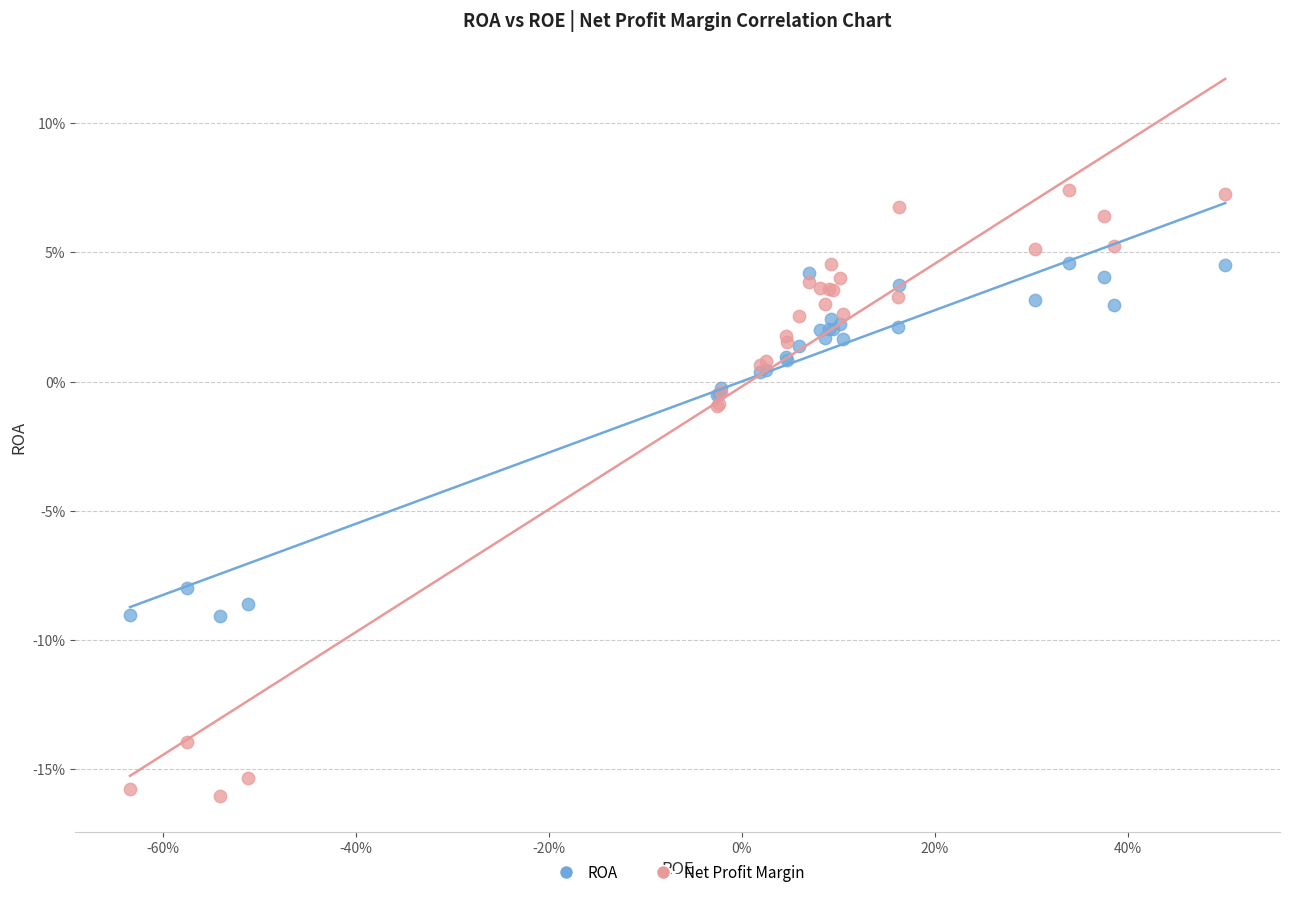

What are all the series names shown in the legend?

ROA, Net Profit Margin